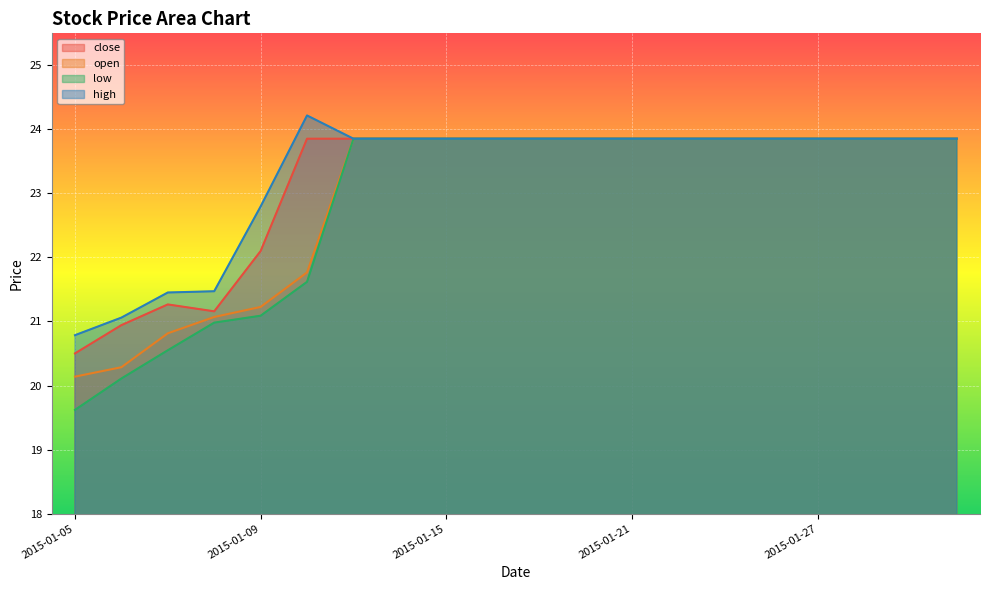

At 2015-01-26, list the series in order from largest to smallest.

close, open, low, high